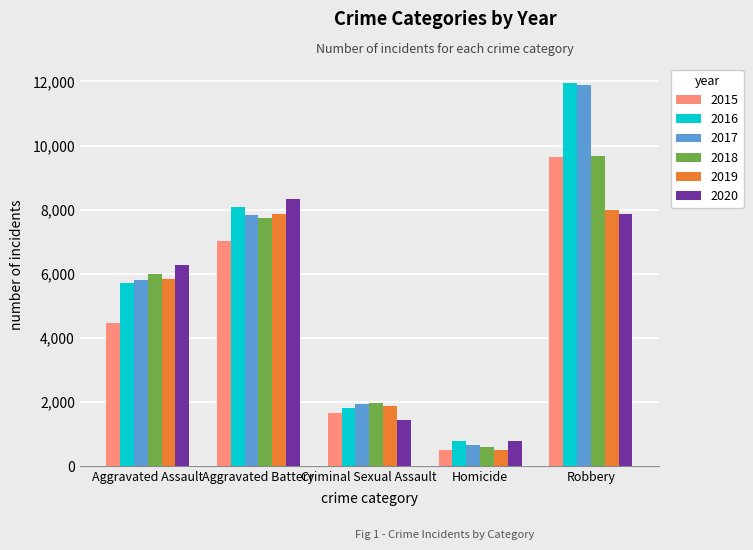

What is the difference between the highest and lowest values at Robbery?

4105